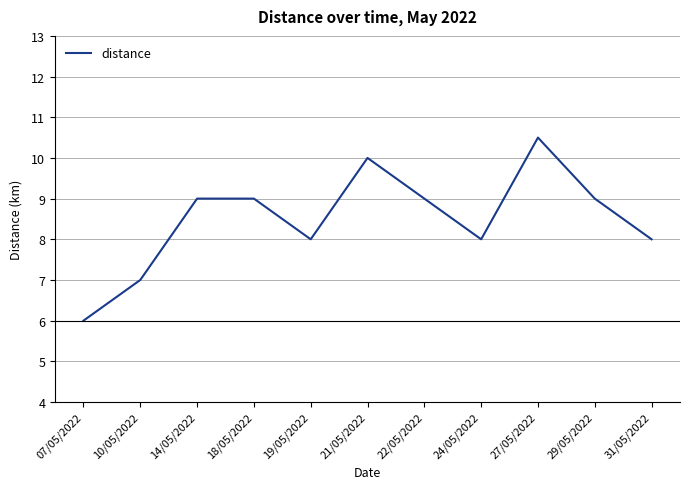

Approximately how many times larger is the value at 18/05/2022 compared to 10/05/2022?

1.3